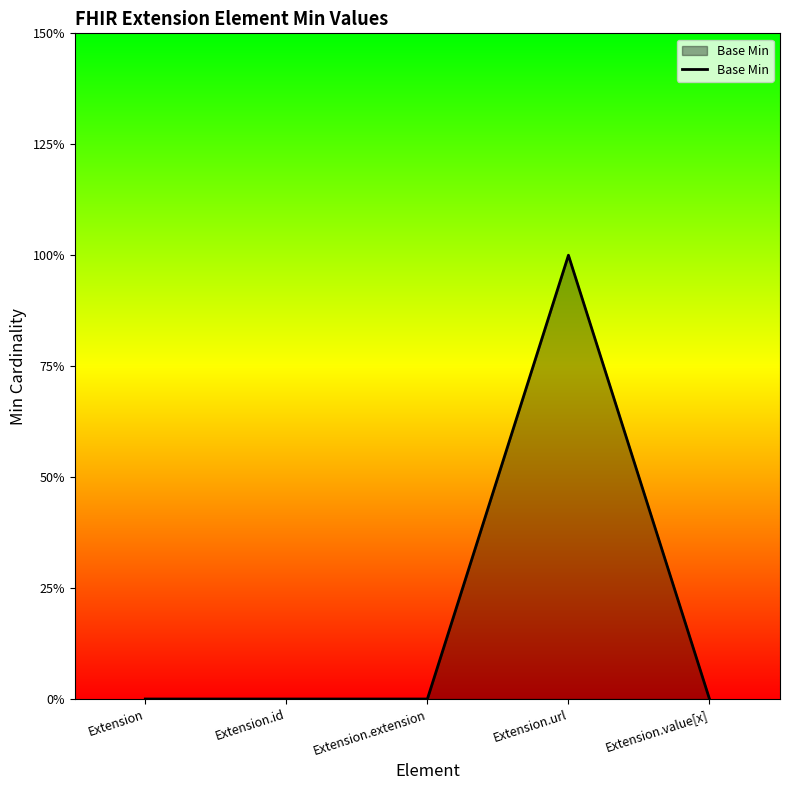

Reading left to right, what are all the values shown in this chart?

0	0	0	1	0